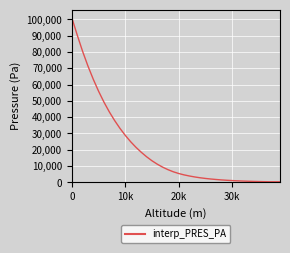

What is the difference between the maximum and minimum values?

100410.0